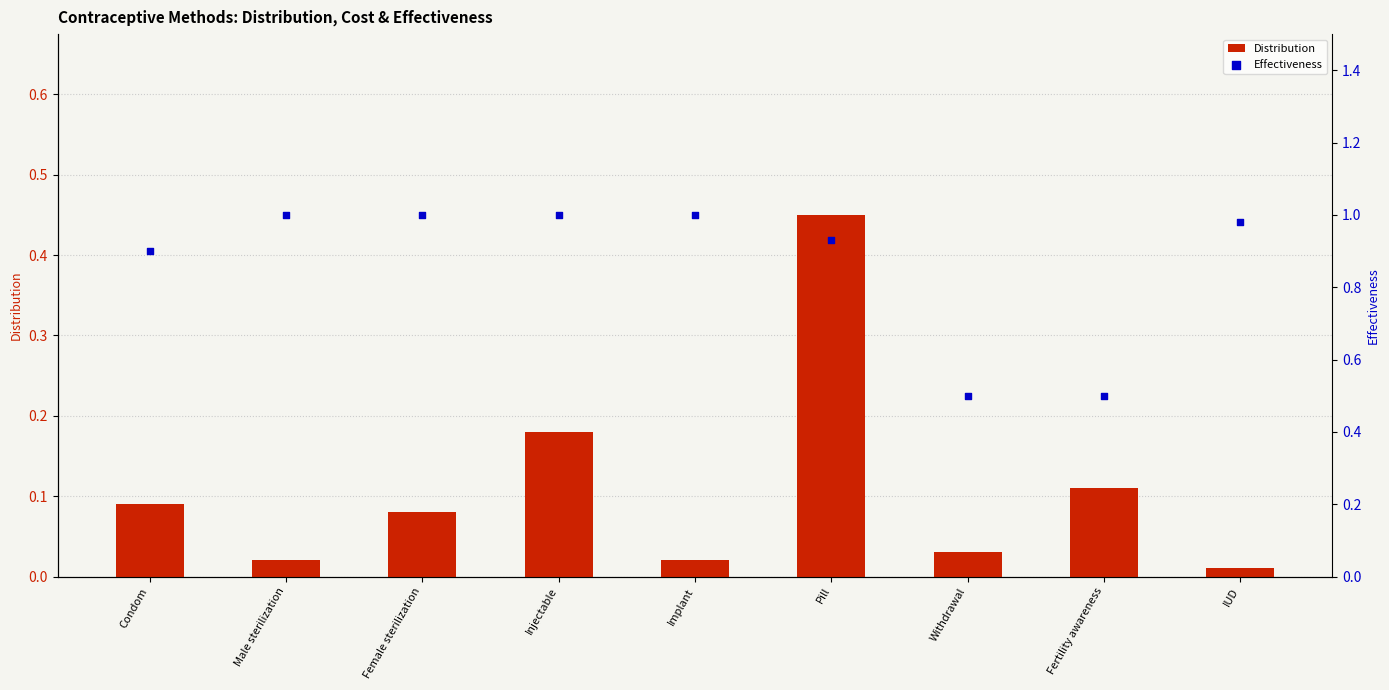

At how many categories does at least one series exceed 0?

9